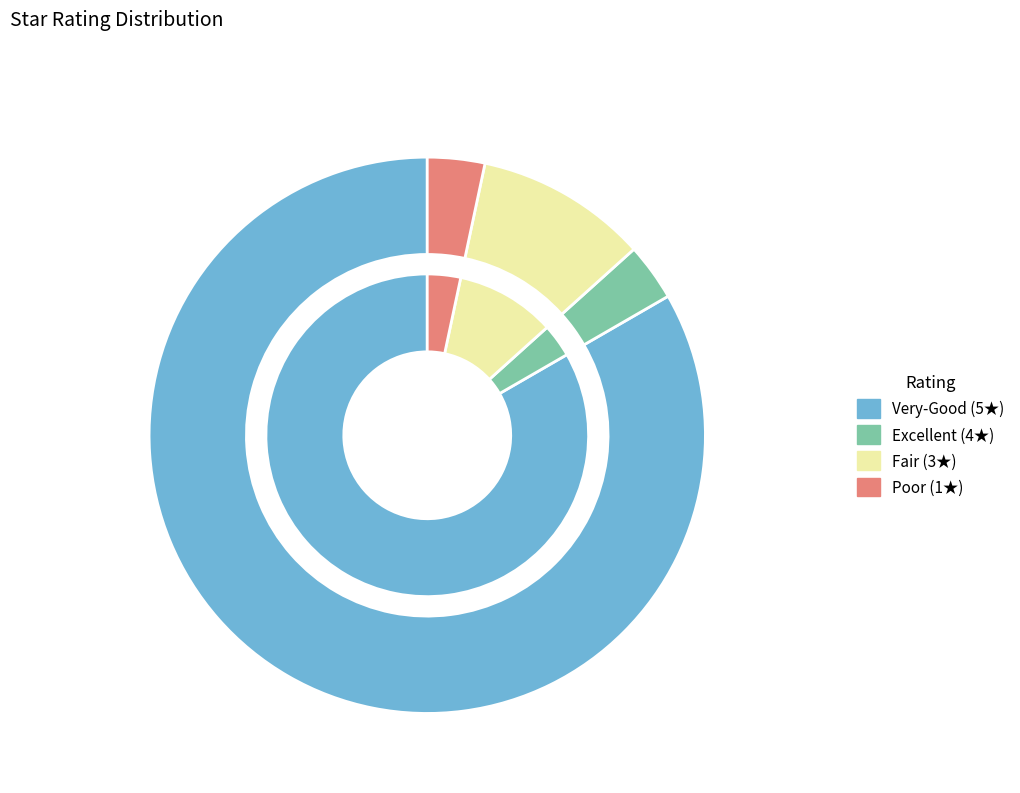

How much of the chart is everything except 1.0?

96.7%